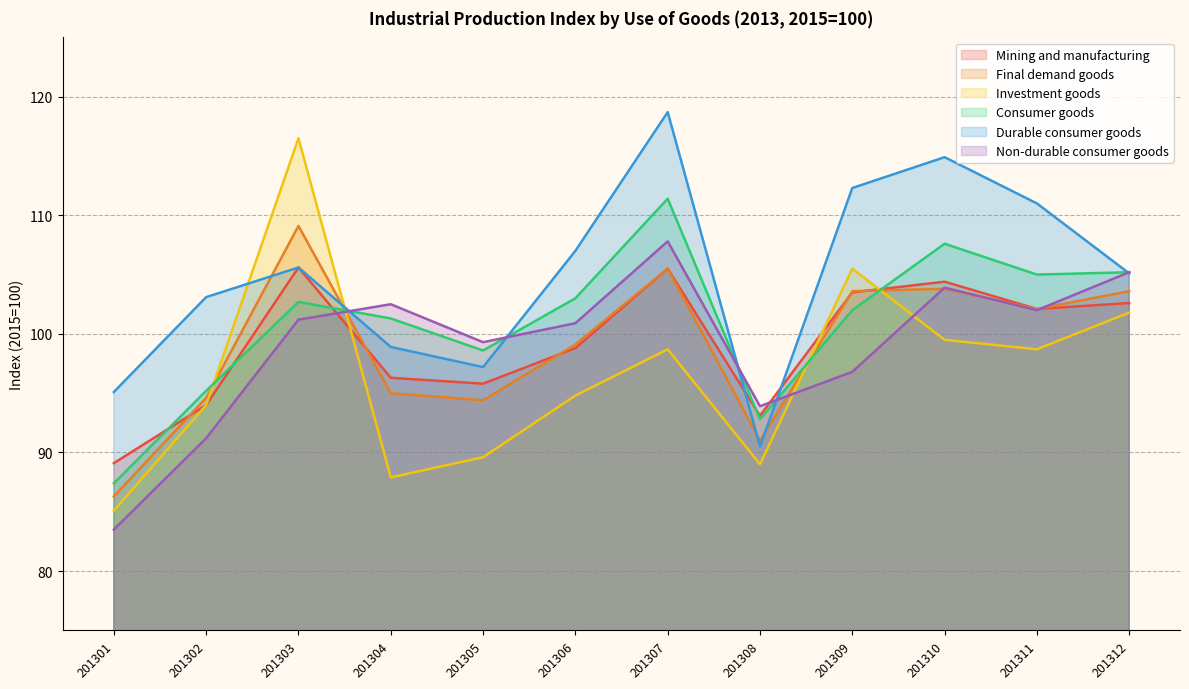

At which category is the sum across all series the highest?

201307